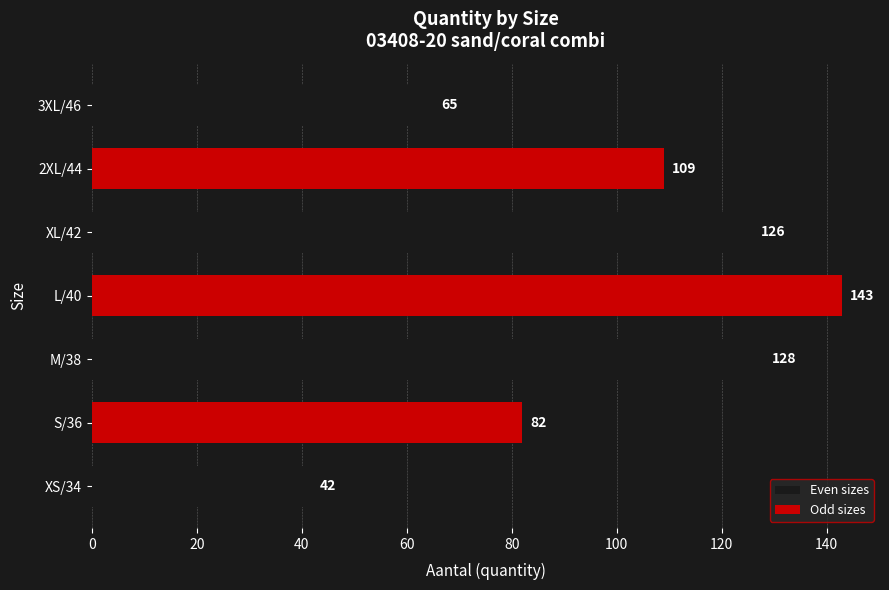

Rank the categories by value from lowest to highest.

XS/34, 3XL/46, S/36, 2XL/44, XL/42, M/38, L/40